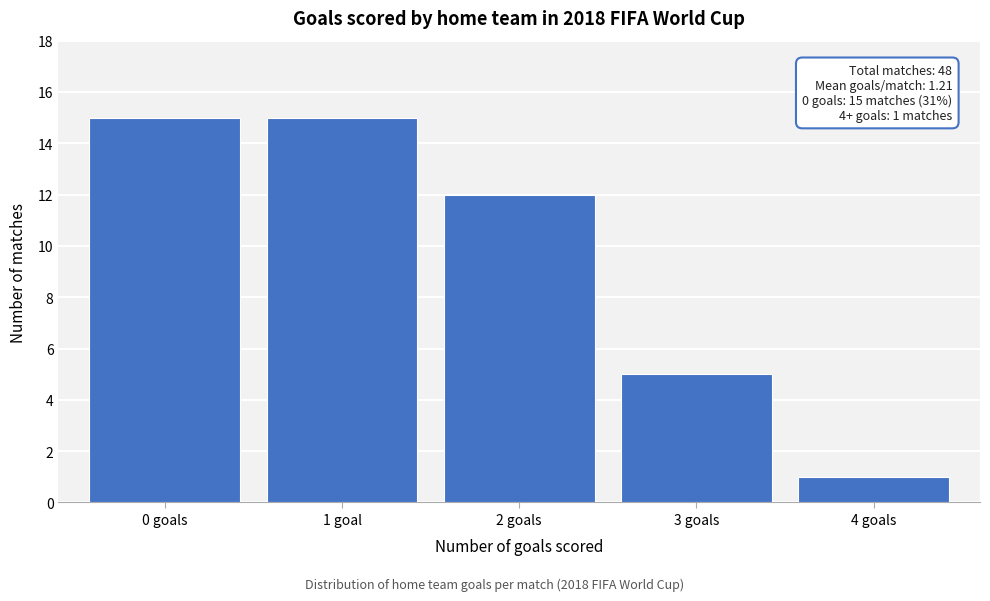

Reading right to left, list all the values displayed in this chart.

1	5	12	15	15